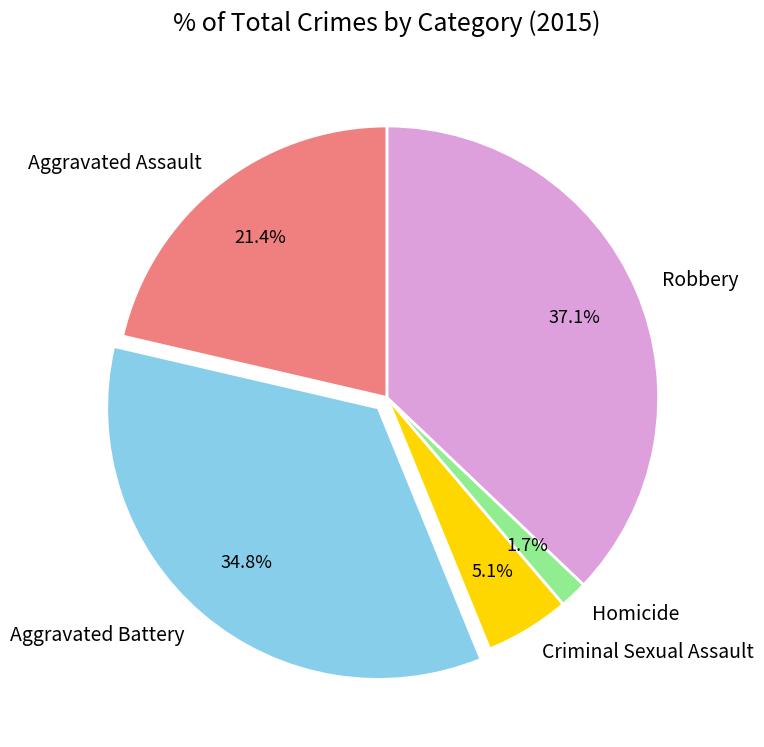

The Aggravated Battery slice represents 35% of the pie. True or false?

True